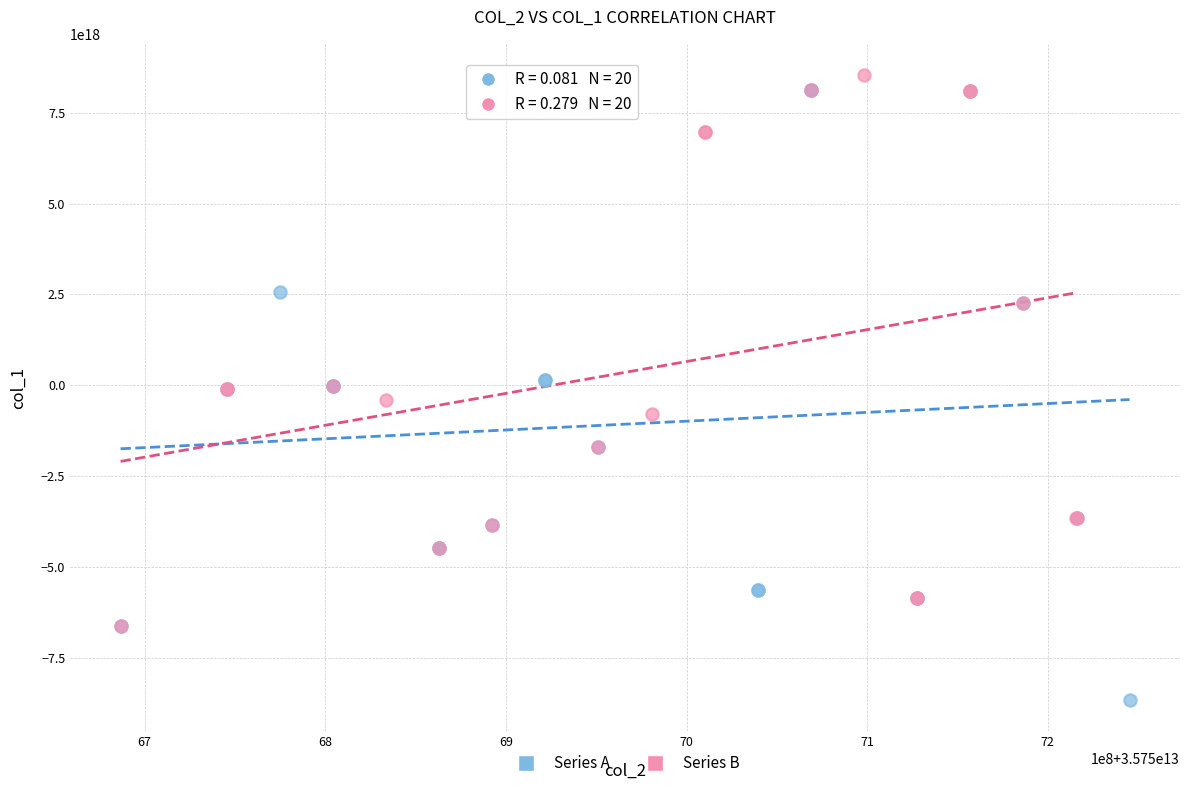

What are all the series names shown in the legend?

Series A, Series B